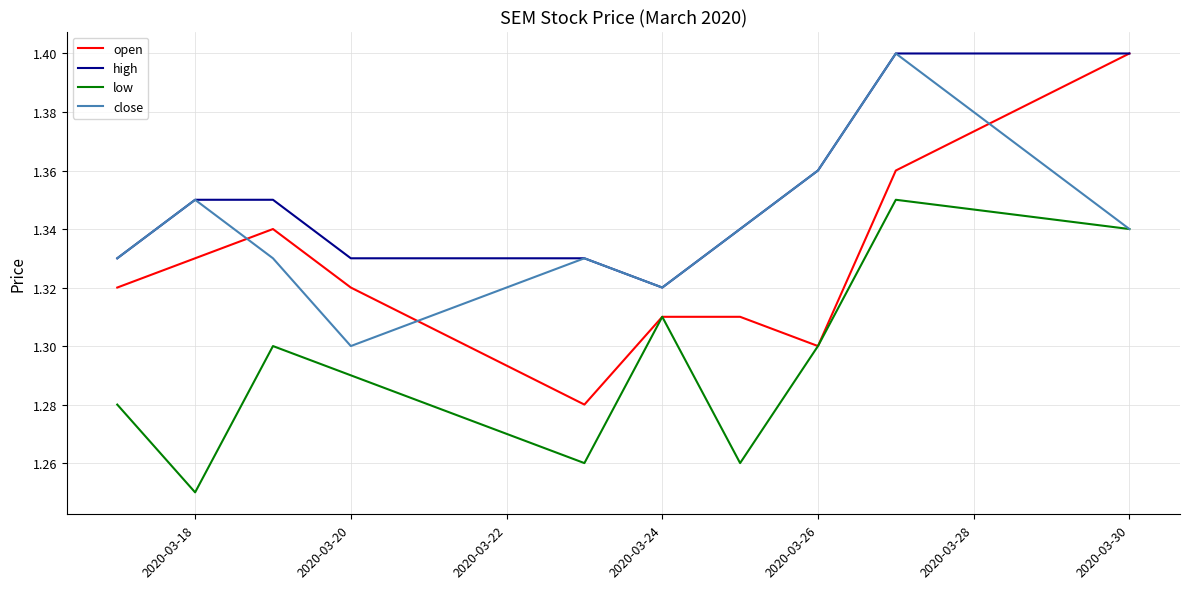

True or false: low and high cross at least once.

False